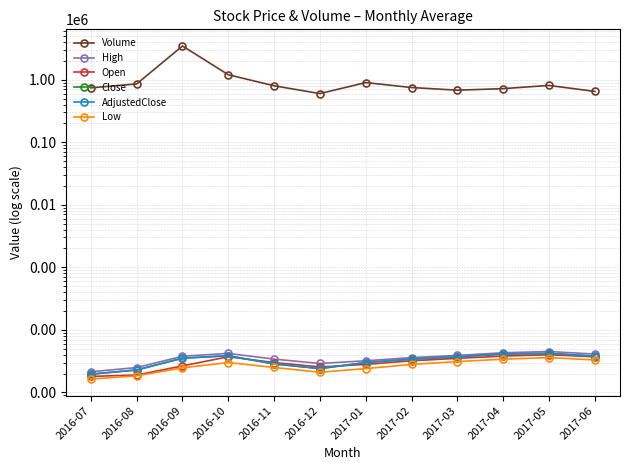

True or false: Close and AdjustedClose cross at least once.

False